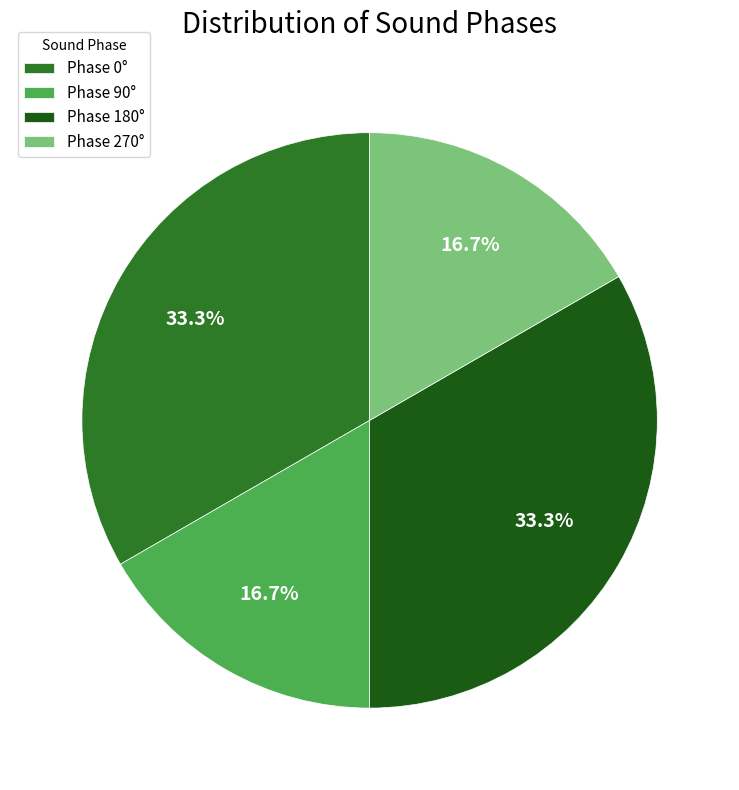

Is there any slice that represents more than half of the pie?

No